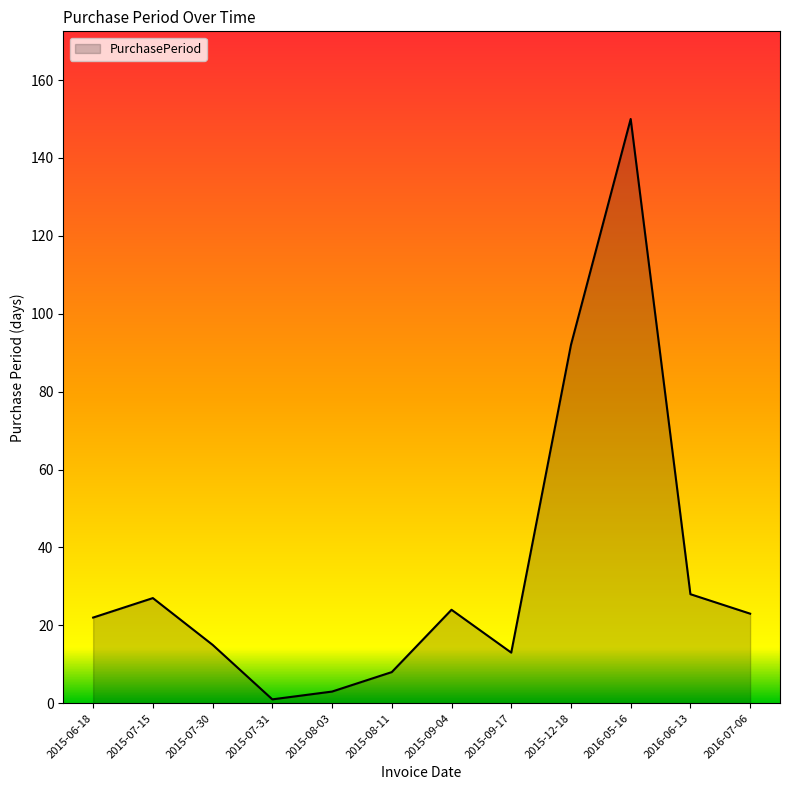

Approximately how many times larger is the value at 2015-09-04 compared to 2015-12-18?

0.3